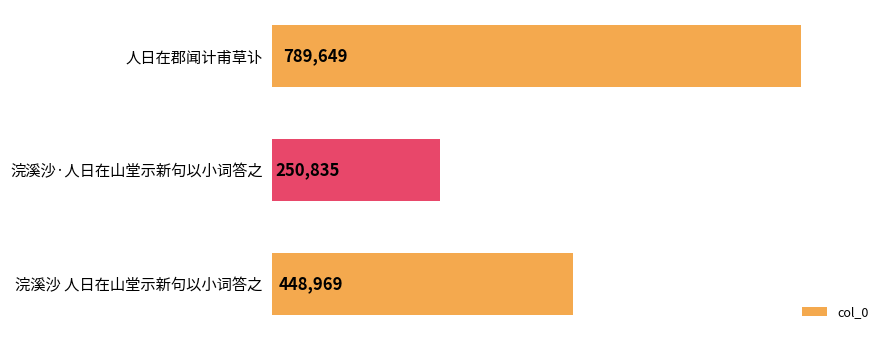

Approximately how many times larger is the value at 人日在郡闻计甫草讣 compared to 浣溪沙 人日在山堂示新句以小词答之?

1.8